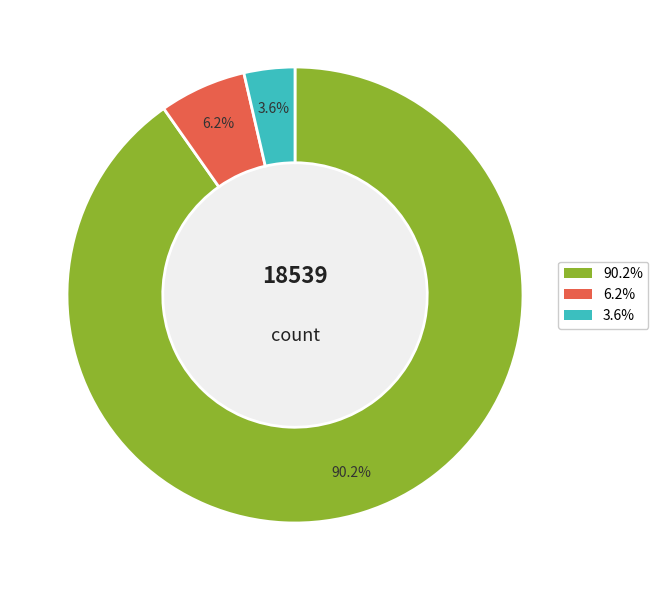

Is there any slice that represents more than half of the pie?

Yes